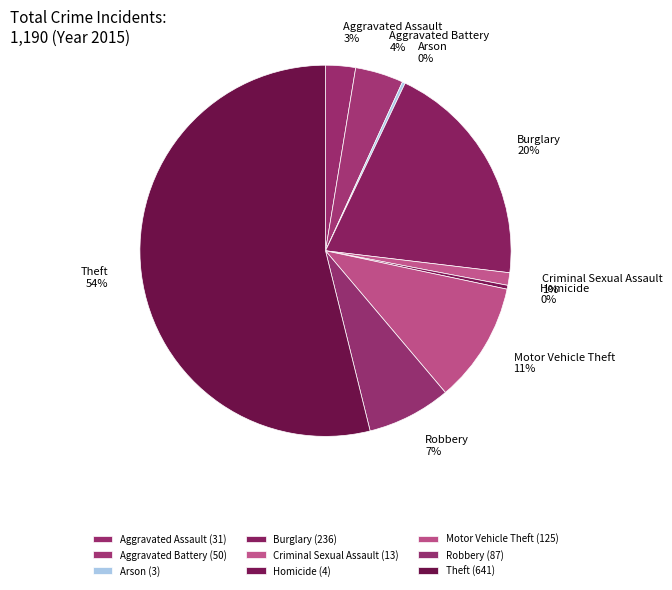

To the nearest percent, what is the difference between the Robbery and Theft slice percentages?

47%